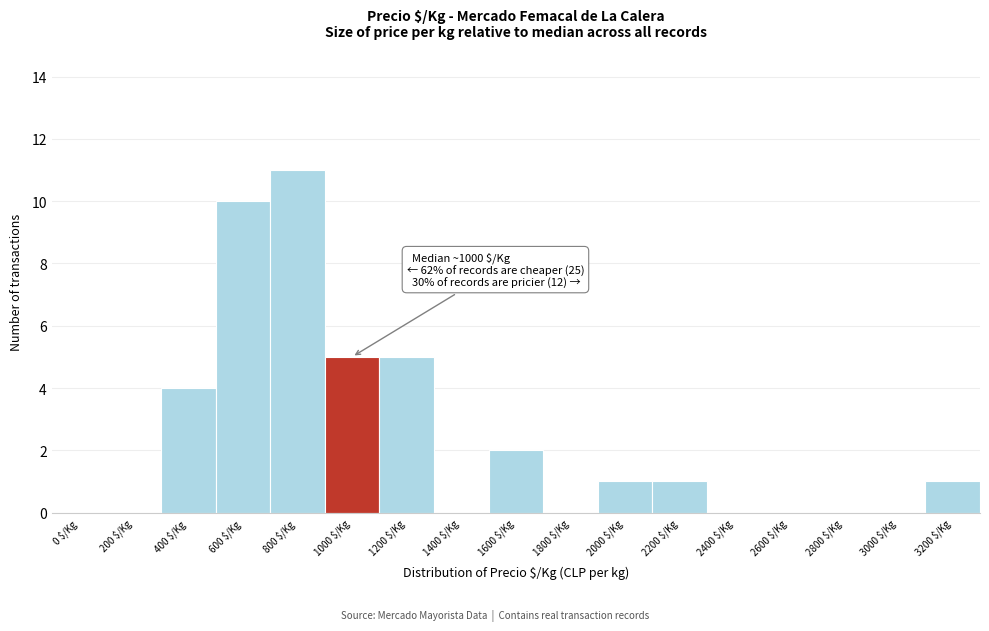

Which label corresponds to the largest value in the chart?

800 $/Kg